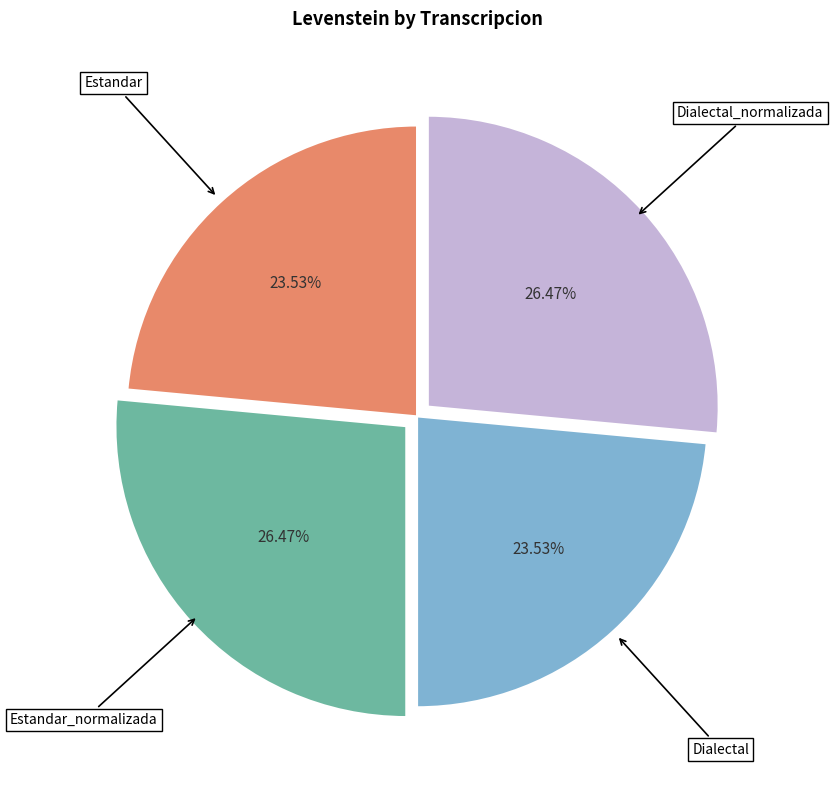

Count the number of slices in the pie.

4